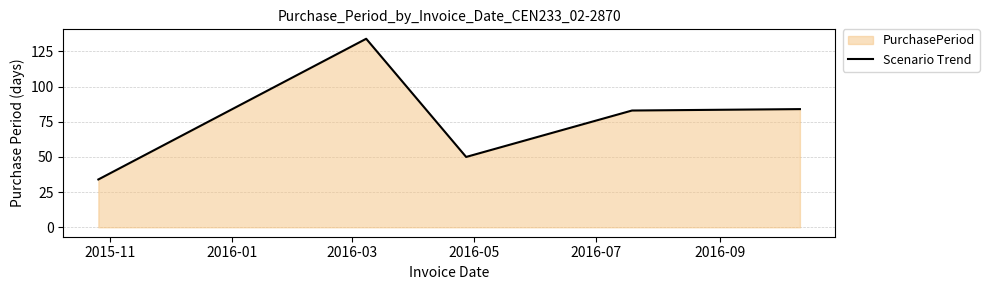

What is the sum of all values?

385